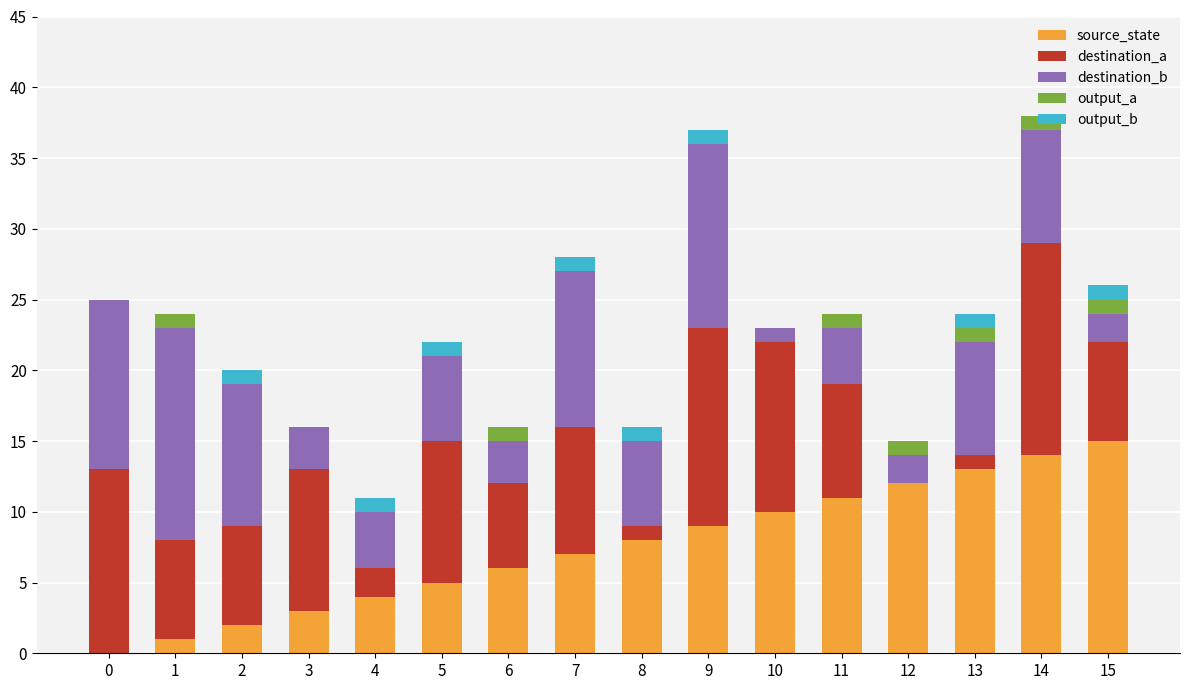

At which label does source_state reach its peak?

15